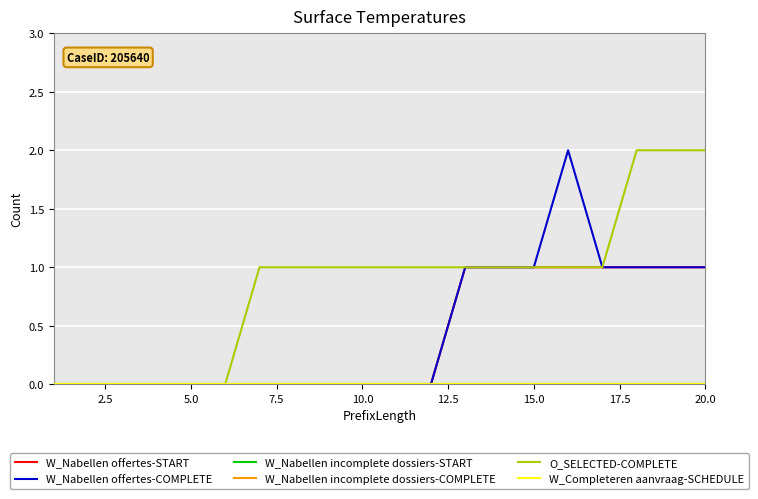

Does the chart display data point markers on the line(s)?

No